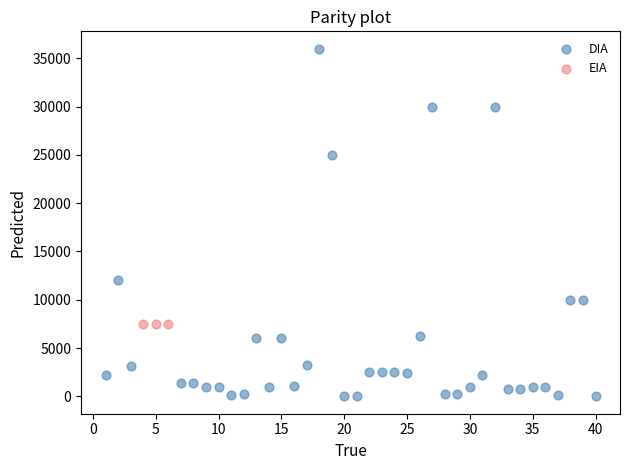

Which series contains the highest Y value?

DIA